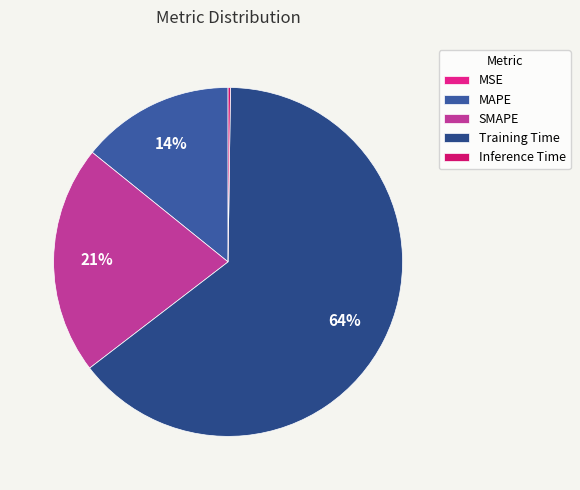

Which slice is the smallest?

MSE